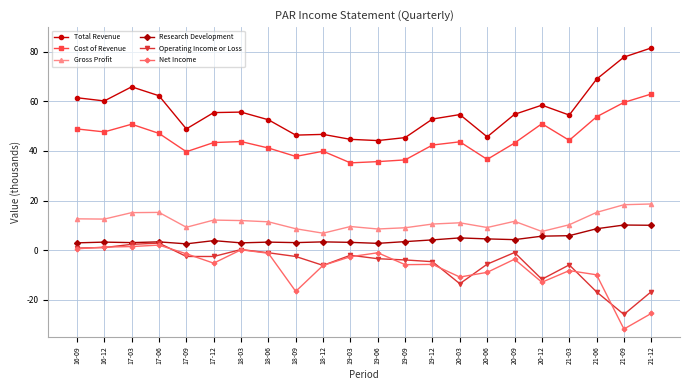

What is the smallest value displayed?

-31.9